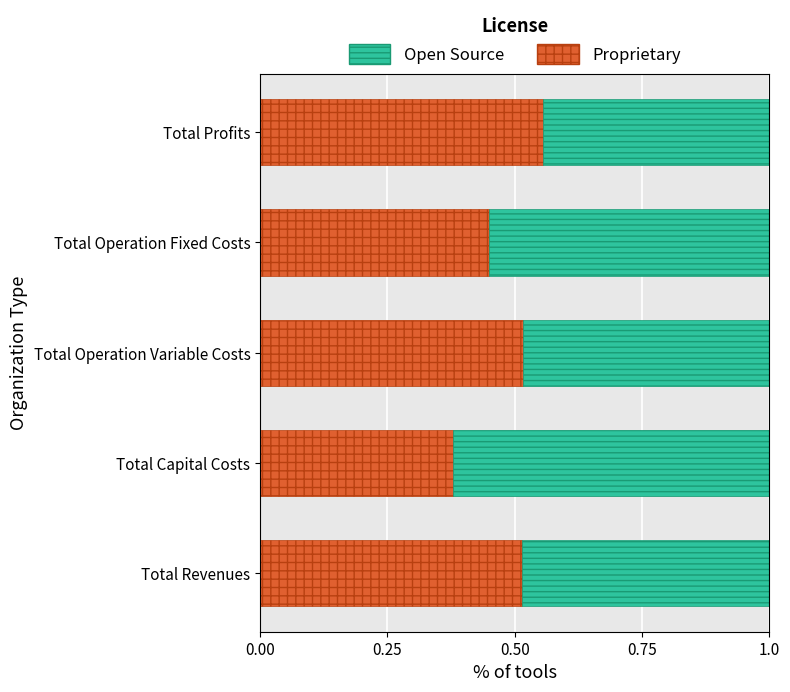

Which category has the lowest value in the Proprietary series?

Total Capital Costs